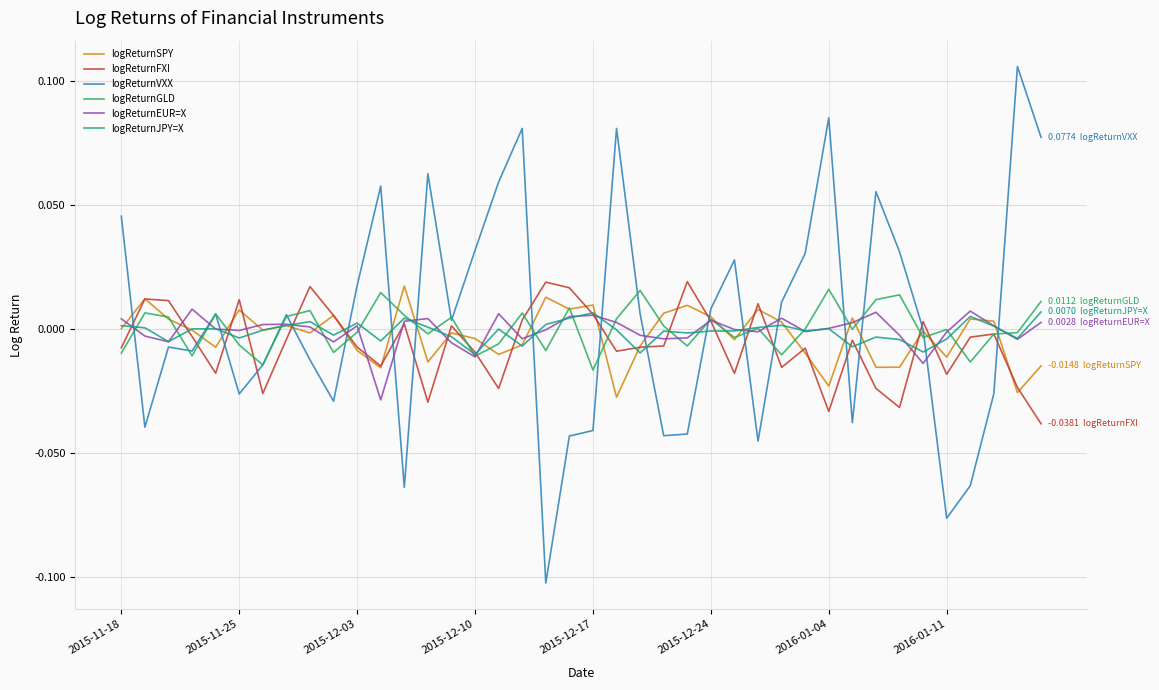

Which series has the largest range (max minus min)?

logReturnVXX